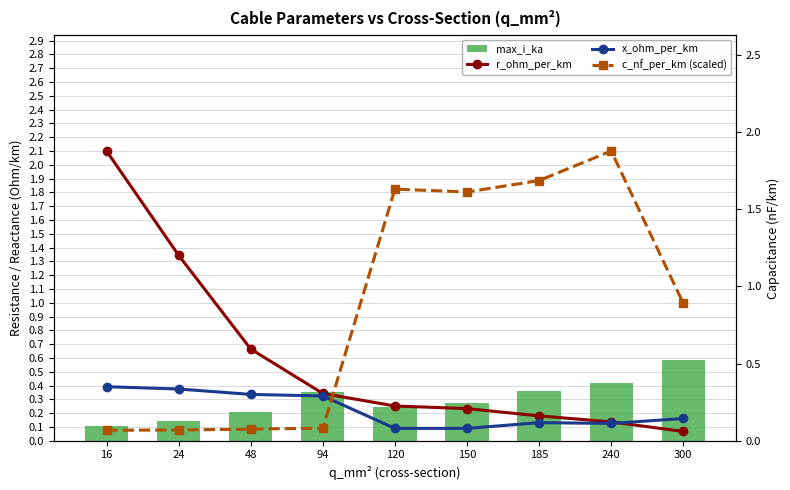

What are all the series names shown in the legend?

max_i_ka, r_ohm_per_km, x_ohm_per_km, c_nf_per_km (scaled)